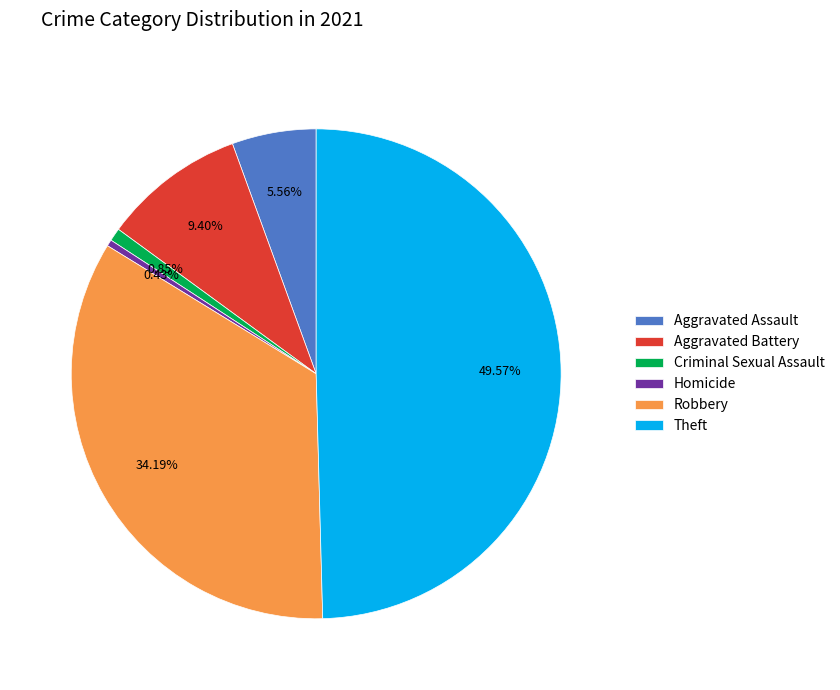

Which category has the biggest portion of the pie?

Theft